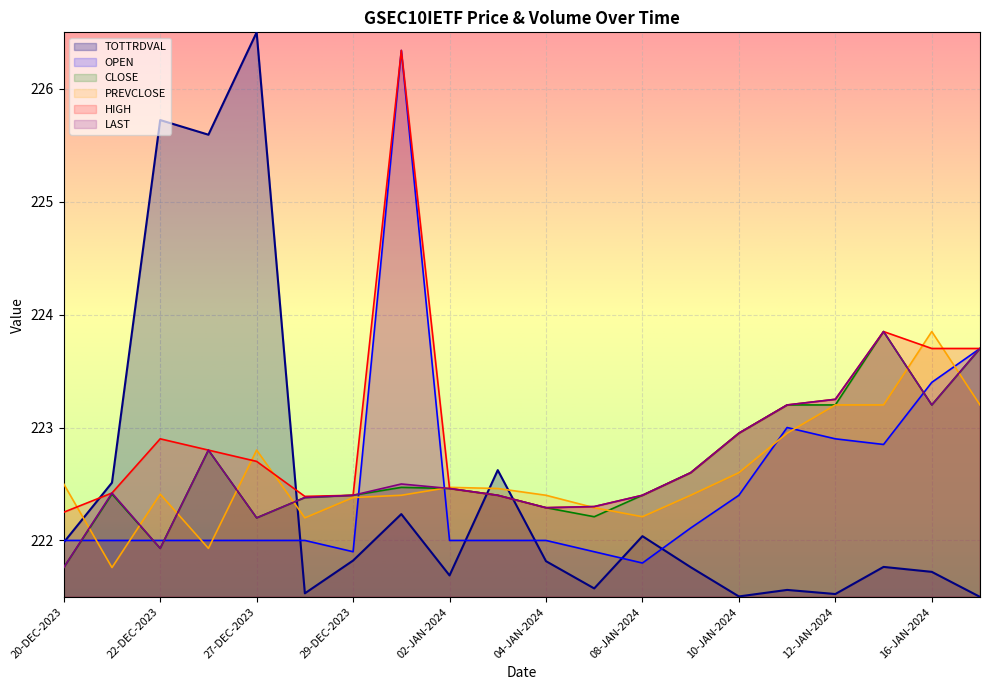

What is the approximate value of PREVCLOSE at 21-DEC-2023?

221.8